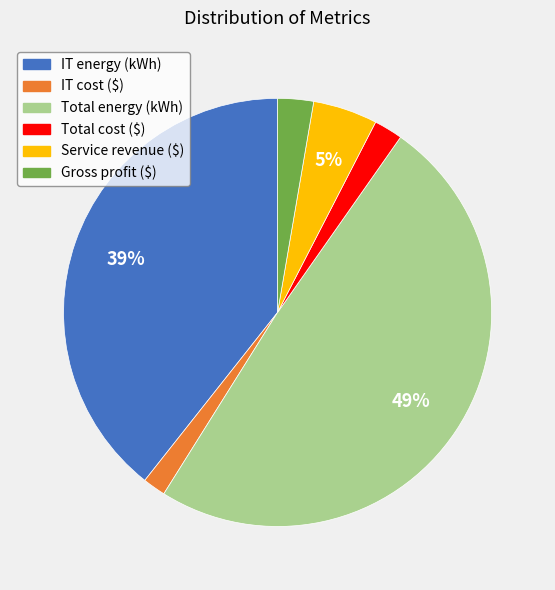

Which has a higher value, Service revenue ($) or IT energy (kWh)?

IT energy (kWh)